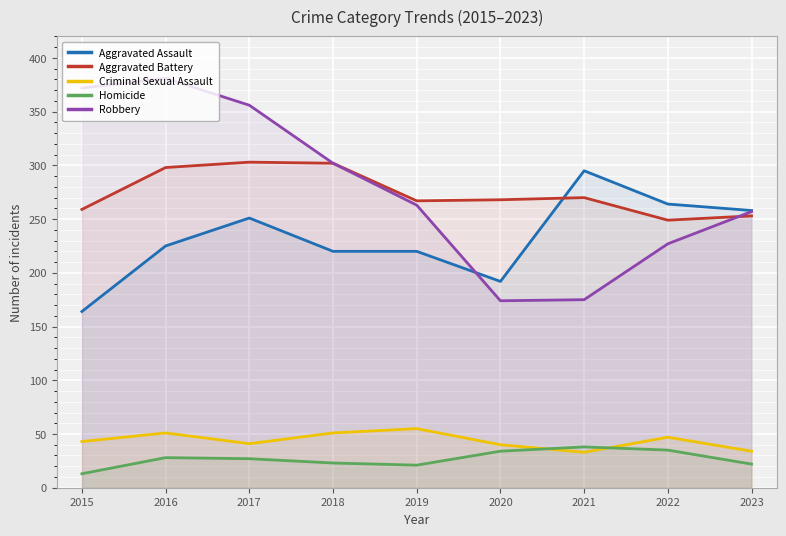

Reading left to right, transcribe all the data shown in this chart.

Aggravated Assault: 2015=164	2016=225	2017=251	2018=220	2019=220	2020=192	2021=295	2022=264	2023=258
Aggravated Battery: 2015=259	2016=298	2017=303	2018=302	2019=267	2020=268	2021=270	2022=249	2023=253
Criminal Sexual Assault: 2015=43	2016=51	2017=41	2018=51	2019=55	2020=40	2021=33	2022=47	2023=34
Homicide: 2015=13	2016=28	2017=27	2018=23	2019=21	2020=34	2021=38	2022=35	2023=22
Robbery: 2015=372	2016=381	2017=356	2018=302	2019=263	2020=174	2021=175	2022=227	2023=257